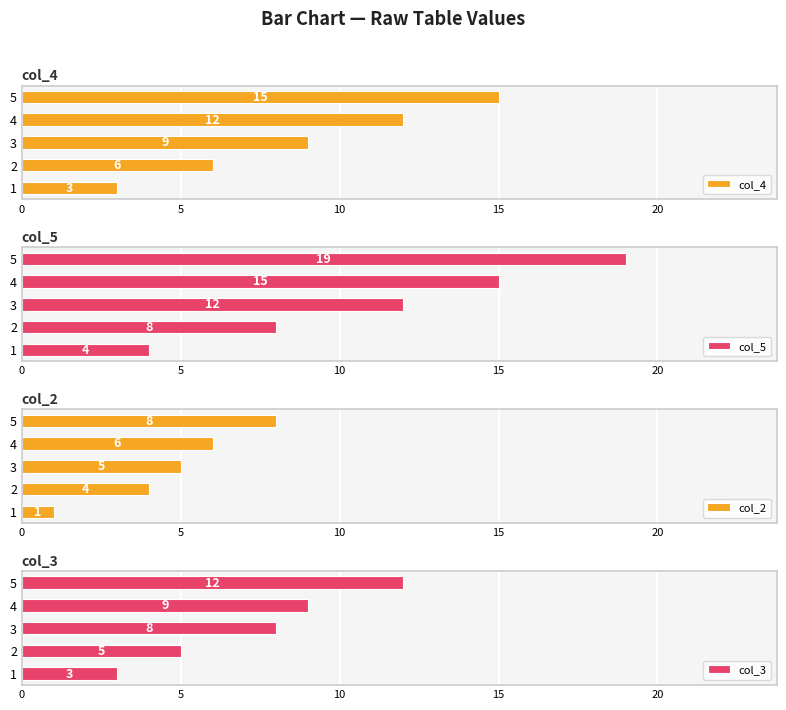

Reading left to right, what are all the values shown in this chart?

col_4: 3	6	9	12	15
col_5: 4	8	12	15	19
col_2: 1	4	5	6	8
col_3: 3	5	8	9	12